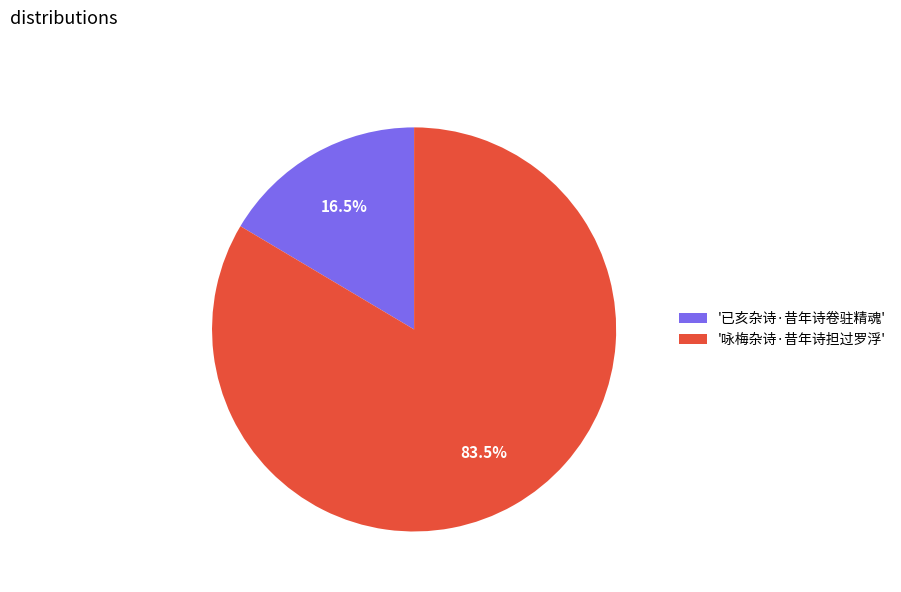

Is the sum of '已亥杂诗·昔年诗卷驻精魂' and '咏梅杂诗·昔年诗担过罗浮' greater than half?

Yes